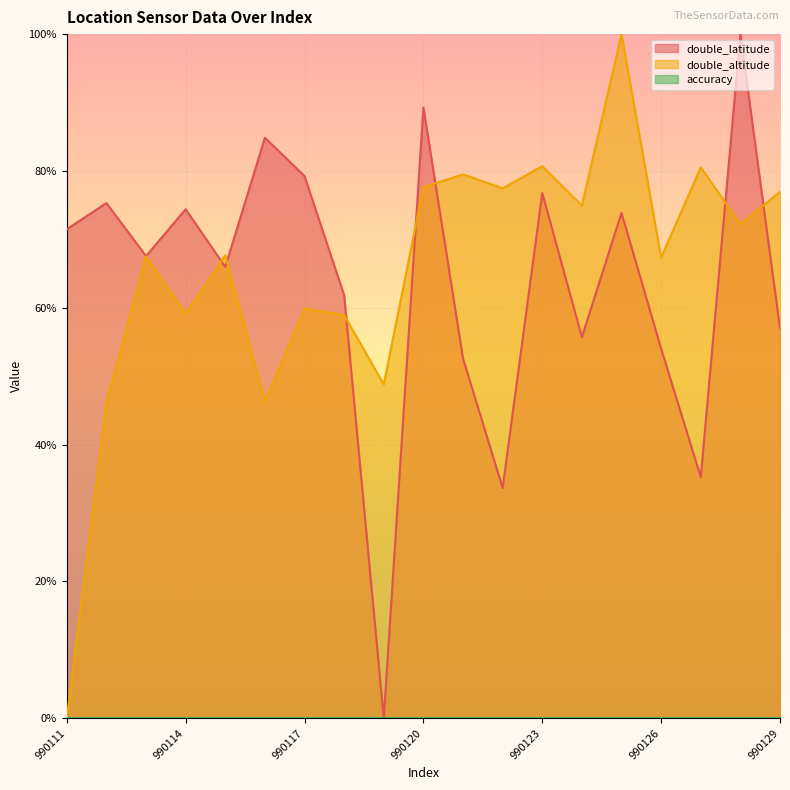

List the series in order of their overall mean, highest first.

double_altitude, double_latitude